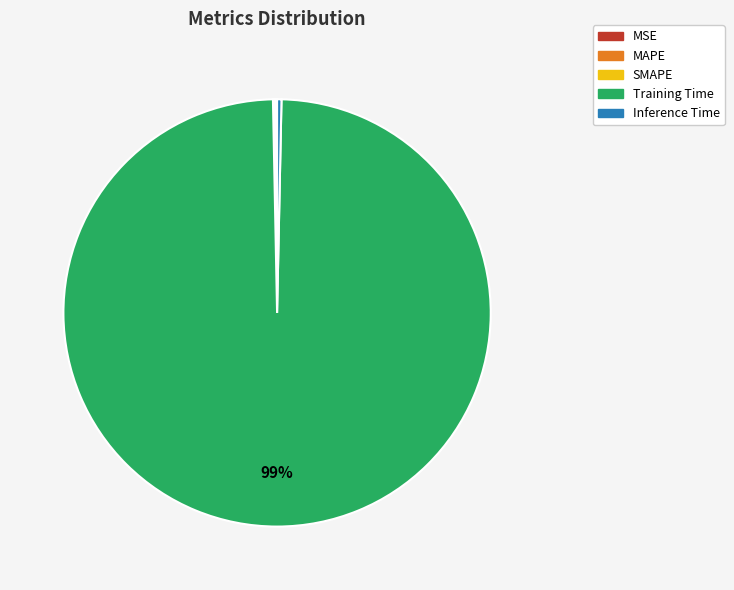

To the nearest percent, what is the average slice percentage?

20%